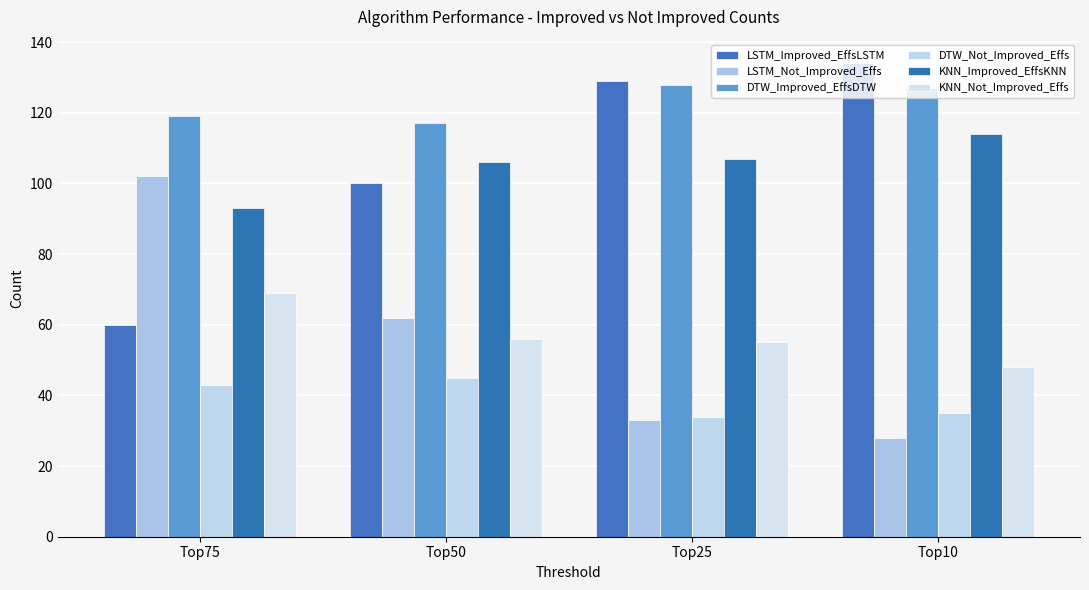

Between Top10 and Top75, which is larger?

Top10